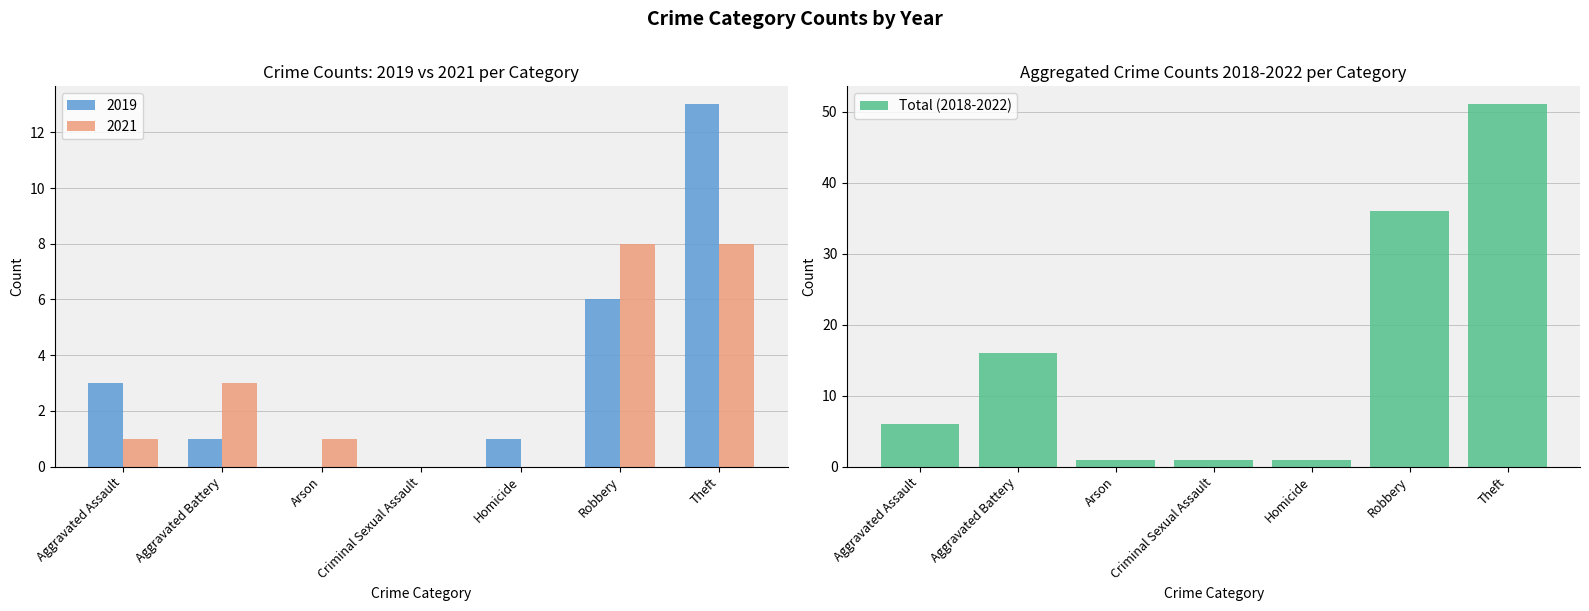

At which label does the data first exceed 6?

Aggravated Battery